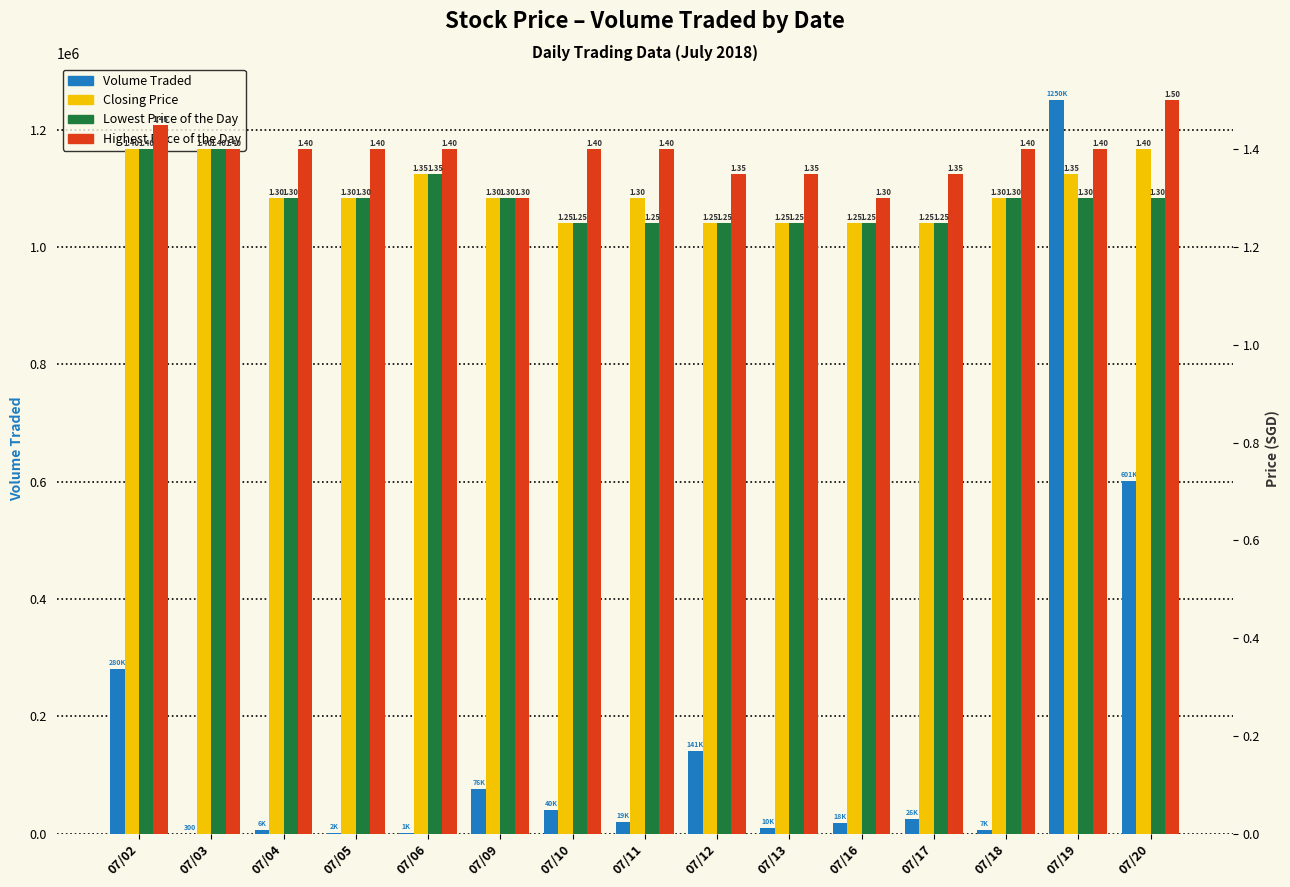

What are all the series names shown in the legend?

Volume Traded, Closing Price, Lowest Price of the Day, Highest Price of the Day